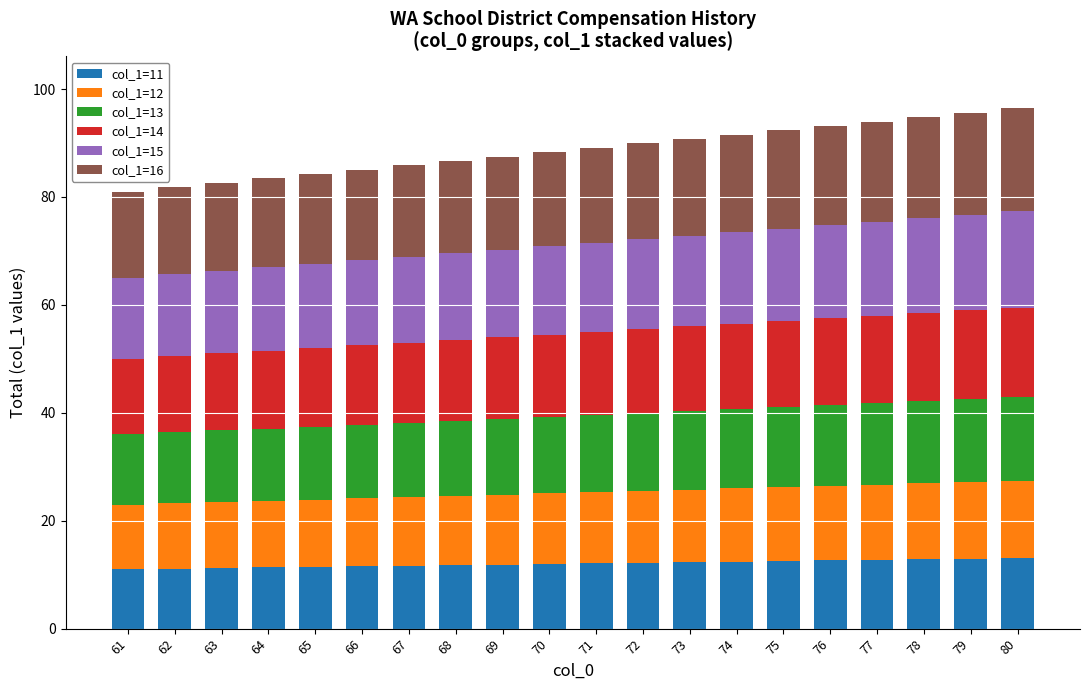

What is the difference between the maximum and minimum values in the col_1=11 series?

2.1